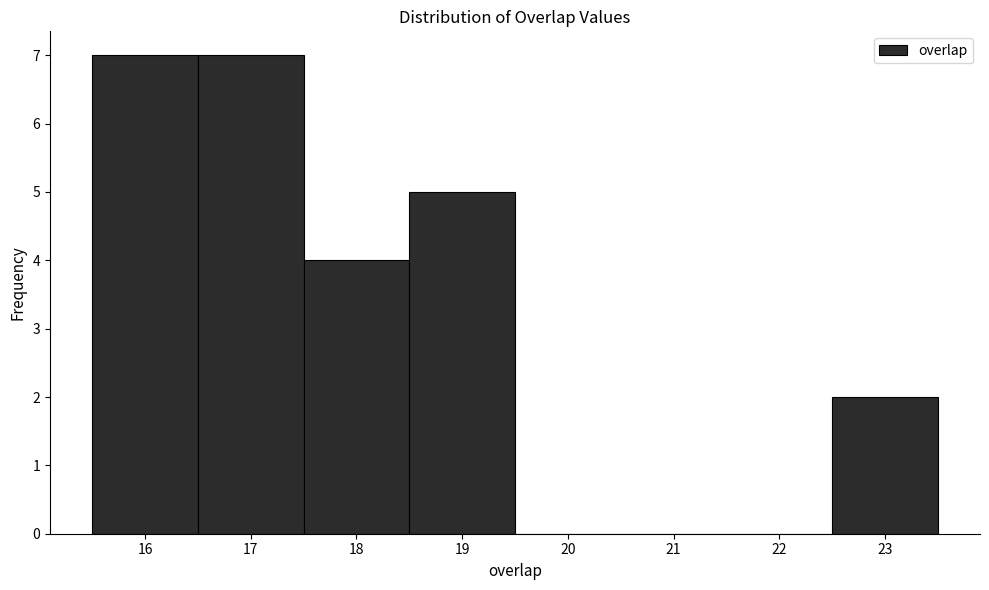

How tall is the bar that spans 17.5 to 18.5 on the x-axis? The values are not printed on the chart, so give them approximately, as read against the axis.

4